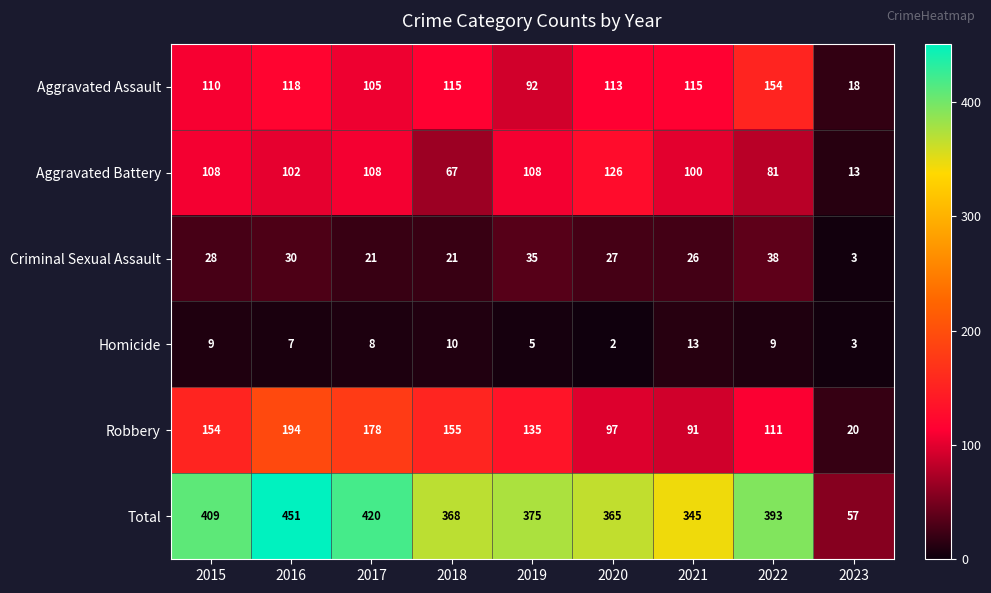

List the series in order of their peak value, highest first.

Total, Robbery, Aggravated Assault, Aggravated Battery, Criminal Sexual Assault, Homicide